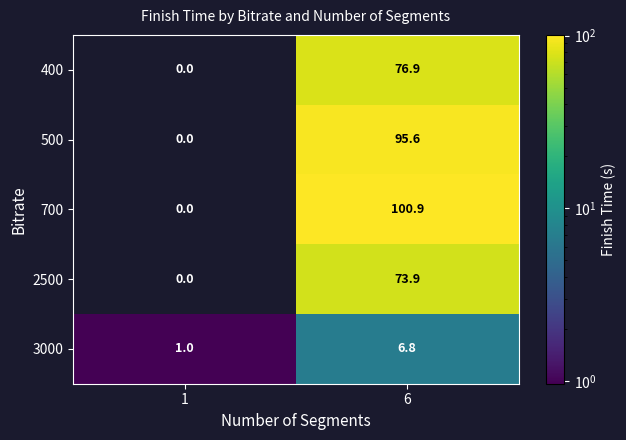

What is the sum of the 700 values at 1 and 6?

100.9